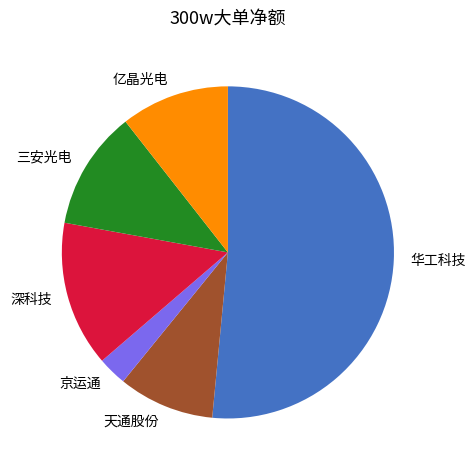

Is the sum of 深科技 and 亿晶光电 greater than half?

No